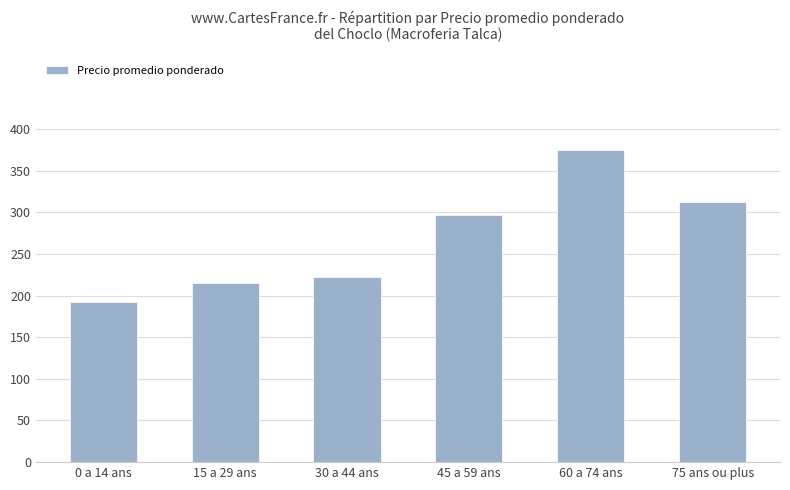

Are the bars grouped side by side (vs. stacked)?

No